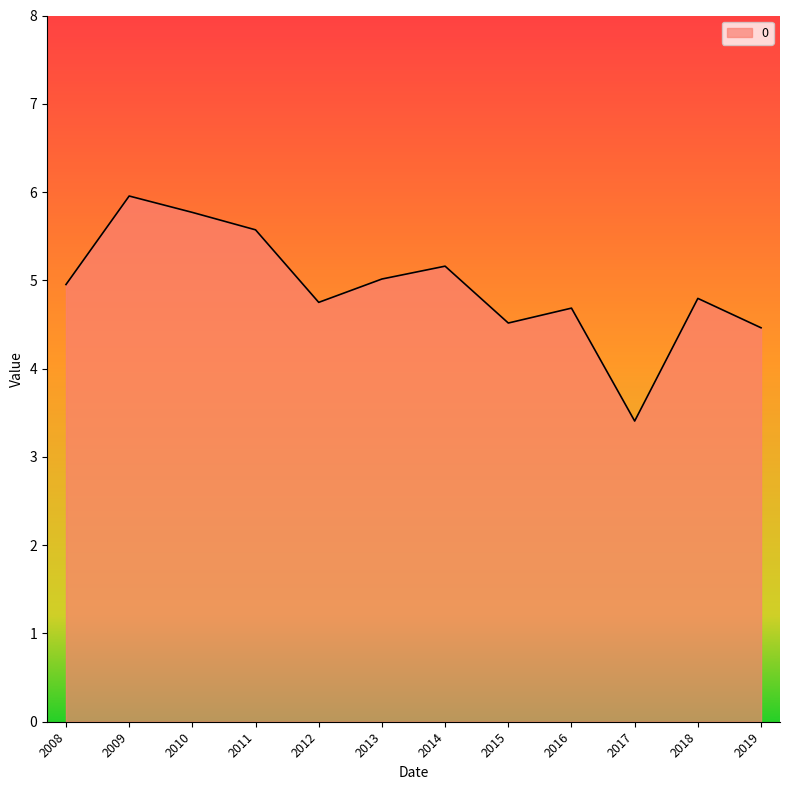

What is the difference between the values at 2017 and 2009?

2.5